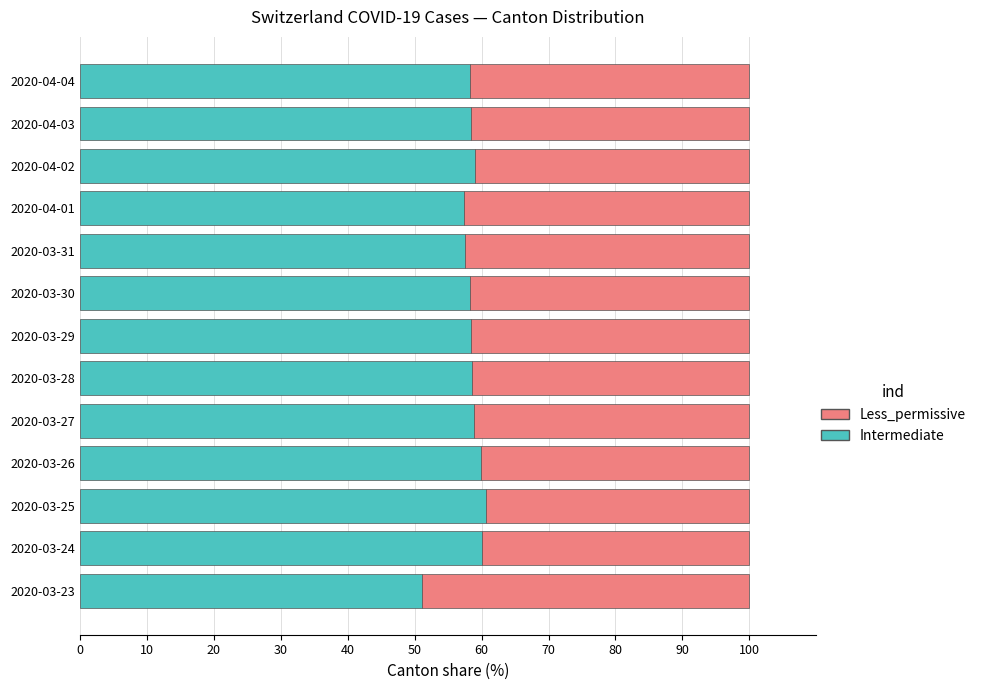

What is the sum of all Intermediate values?

756.8